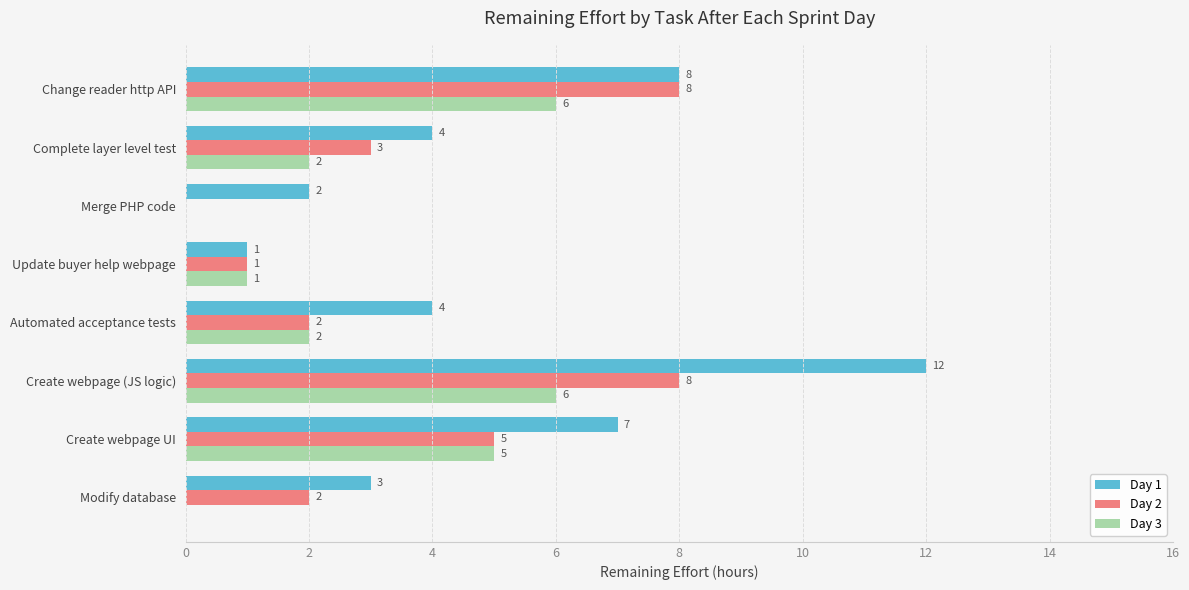

True or false: Day 3 has a value of 8 at Change reader http API.

False